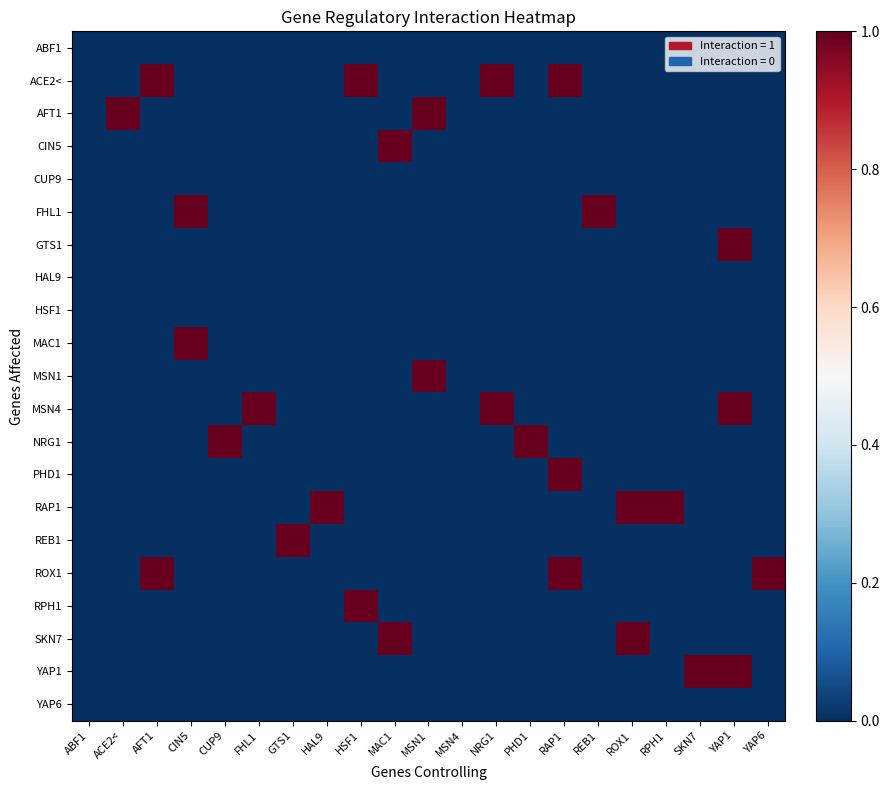

Reading left to right, list all the values displayed in this chart.

ABF1: ABF1=0	ACE2<=0	AFT1=0	CIN5=0	CUP9=0	FHL1=0	GTS1=0	HAL9=0	HSF1=0	MAC1=0	MSN1=0	MSN4=0	NRG1=0	PHD1=0	RAP1=0	REB1=0	ROX1=0	RPH1=0	SKN7=0	YAP1=0	YAP6=0
ACE2<: ABF1=0	ACE2<=0	AFT1=1	CIN5=0	CUP9=0	FHL1=0	GTS1=0	HAL9=0	HSF1=1	MAC1=0	MSN1=0	MSN4=0	NRG1=1	PHD1=0	RAP1=1	REB1=0	ROX1=0	RPH1=0	SKN7=0	YAP1=0	YAP6=0
AFT1: ABF1=0	ACE2<=1	AFT1=0	CIN5=0	CUP9=0	FHL1=0	GTS1=0	HAL9=0	HSF1=0	MAC1=0	MSN1=1	MSN4=0	NRG1=0	PHD1=0	RAP1=0	REB1=0	ROX1=0	RPH1=0	SKN7=0	YAP1=0	YAP6=0
CIN5: ABF1=0	ACE2<=0	AFT1=0	CIN5=0	CUP9=0	FHL1=0	GTS1=0	HAL9=0	HSF1=0	MAC1=1	MSN1=0	MSN4=0	NRG1=0	PHD1=0	RAP1=0	REB1=0	ROX1=0	RPH1=0	SKN7=0	YAP1=0	YAP6=0
CUP9: ABF1=0	ACE2<=0	AFT1=0	CIN5=0	CUP9=0	FHL1=0	GTS1=0	HAL9=0	HSF1=0	MAC1=0	MSN1=0	MSN4=0	NRG1=0	PHD1=0	RAP1=0	REB1=0	ROX1=0	RPH1=0	SKN7=0	YAP1=0	YAP6=0
FHL1: ABF1=0	ACE2<=0	AFT1=0	CIN5=1	CUP9=0	FHL1=0	GTS1=0	HAL9=0	HSF1=0	MAC1=0	MSN1=0	MSN4=0	NRG1=0	PHD1=0	RAP1=0	REB1=1	ROX1=0	RPH1=0	SKN7=0	YAP1=0	YAP6=0
GTS1: ABF1=0	ACE2<=0	AFT1=0	CIN5=0	CUP9=0	FHL1=0	GTS1=0	HAL9=0	HSF1=0	MAC1=0	MSN1=0	MSN4=0	NRG1=0	PHD1=0	RAP1=0	REB1=0	ROX1=0	RPH1=0	SKN7=0	YAP1=1	YAP6=0
HAL9: ABF1=0	ACE2<=0	AFT1=0	CIN5=0	CUP9=0	FHL1=0	GTS1=0	HAL9=0	HSF1=0	MAC1=0	MSN1=0	MSN4=0	NRG1=0	PHD1=0	RAP1=0	REB1=0	ROX1=0	RPH1=0	SKN7=0	YAP1=0	YAP6=0
HSF1: ABF1=0	ACE2<=0	AFT1=0	CIN5=0	CUP9=0	FHL1=0	GTS1=0	HAL9=0	HSF1=0	MAC1=0	MSN1=0	MSN4=0	NRG1=0	PHD1=0	RAP1=0	REB1=0	ROX1=0	RPH1=0	SKN7=0	YAP1=0	YAP6=0
MAC1: ABF1=0	ACE2<=0	AFT1=0	CIN5=1	CUP9=0	FHL1=0	GTS1=0	HAL9=0	HSF1=0	MAC1=0	MSN1=0	MSN4=0	NRG1=0	PHD1=0	RAP1=0	REB1=0	ROX1=0	RPH1=0	SKN7=0	YAP1=0	YAP6=0
MSN1: ABF1=0	ACE2<=0	AFT1=0	CIN5=0	CUP9=0	FHL1=0	GTS1=0	HAL9=0	HSF1=0	MAC1=0	MSN1=1	MSN4=0	NRG1=0	PHD1=0	RAP1=0	REB1=0	ROX1=0	RPH1=0	SKN7=0	YAP1=0	YAP6=0
MSN4: ABF1=0	ACE2<=0	AFT1=0	CIN5=0	CUP9=0	FHL1=1	GTS1=0	HAL9=0	HSF1=0	MAC1=0	MSN1=0	MSN4=0	NRG1=1	PHD1=0	RAP1=0	REB1=0	ROX1=0	RPH1=0	SKN7=0	YAP1=1	YAP6=0
NRG1: ABF1=0	ACE2<=0	AFT1=0	CIN5=0	CUP9=1	FHL1=0	GTS1=0	HAL9=0	HSF1=0	MAC1=0	MSN1=0	MSN4=0	NRG1=0	PHD1=1	RAP1=0	REB1=0	ROX1=0	RPH1=0	SKN7=0	YAP1=0	YAP6=0
PHD1: ABF1=0	ACE2<=0	AFT1=0	CIN5=0	CUP9=0	FHL1=0	GTS1=0	HAL9=0	HSF1=0	MAC1=0	MSN1=0	MSN4=0	NRG1=0	PHD1=0	RAP1=1	REB1=0	ROX1=0	RPH1=0	SKN7=0	YAP1=0	YAP6=0
RAP1: ABF1=0	ACE2<=0	AFT1=0	CIN5=0	CUP9=0	FHL1=0	GTS1=0	HAL9=1	HSF1=0	MAC1=0	MSN1=0	MSN4=0	NRG1=0	PHD1=0	RAP1=0	REB1=0	ROX1=1	RPH1=1	SKN7=0	YAP1=0	YAP6=0
REB1: ABF1=0	ACE2<=0	AFT1=0	CIN5=0	CUP9=0	FHL1=0	GTS1=1	HAL9=0	HSF1=0	MAC1=0	MSN1=0	MSN4=0	NRG1=0	PHD1=0	RAP1=0	REB1=0	ROX1=0	RPH1=0	SKN7=0	YAP1=0	YAP6=0
ROX1: ABF1=0	ACE2<=0	AFT1=1	CIN5=0	CUP9=0	FHL1=0	GTS1=0	HAL9=0	HSF1=0	MAC1=0	MSN1=0	MSN4=0	NRG1=0	PHD1=0	RAP1=1	REB1=0	ROX1=0	RPH1=0	SKN7=0	YAP1=0	YAP6=1
RPH1: ABF1=0	ACE2<=0	AFT1=0	CIN5=0	CUP9=0	FHL1=0	GTS1=0	HAL9=0	HSF1=1	MAC1=0	MSN1=0	MSN4=0	NRG1=0	PHD1=0	RAP1=0	REB1=0	ROX1=0	RPH1=0	SKN7=0	YAP1=0	YAP6=0
SKN7: ABF1=0	ACE2<=0	AFT1=0	CIN5=0	CUP9=0	FHL1=0	GTS1=0	HAL9=0	HSF1=0	MAC1=1	MSN1=0	MSN4=0	NRG1=0	PHD1=0	RAP1=0	REB1=0	ROX1=1	RPH1=0	SKN7=0	YAP1=0	YAP6=0
YAP1: ABF1=0	ACE2<=0	AFT1=0	CIN5=0	CUP9=0	FHL1=0	GTS1=0	HAL9=0	HSF1=0	MAC1=0	MSN1=0	MSN4=0	NRG1=0	PHD1=0	RAP1=0	REB1=0	ROX1=0	RPH1=0	SKN7=1	YAP1=1	YAP6=0
YAP6: ABF1=0	ACE2<=0	AFT1=0	CIN5=0	CUP9=0	FHL1=0	GTS1=0	HAL9=0	HSF1=0	MAC1=0	MSN1=0	MSN4=0	NRG1=0	PHD1=0	RAP1=0	REB1=0	ROX1=0	RPH1=0	SKN7=0	YAP1=0	YAP6=0